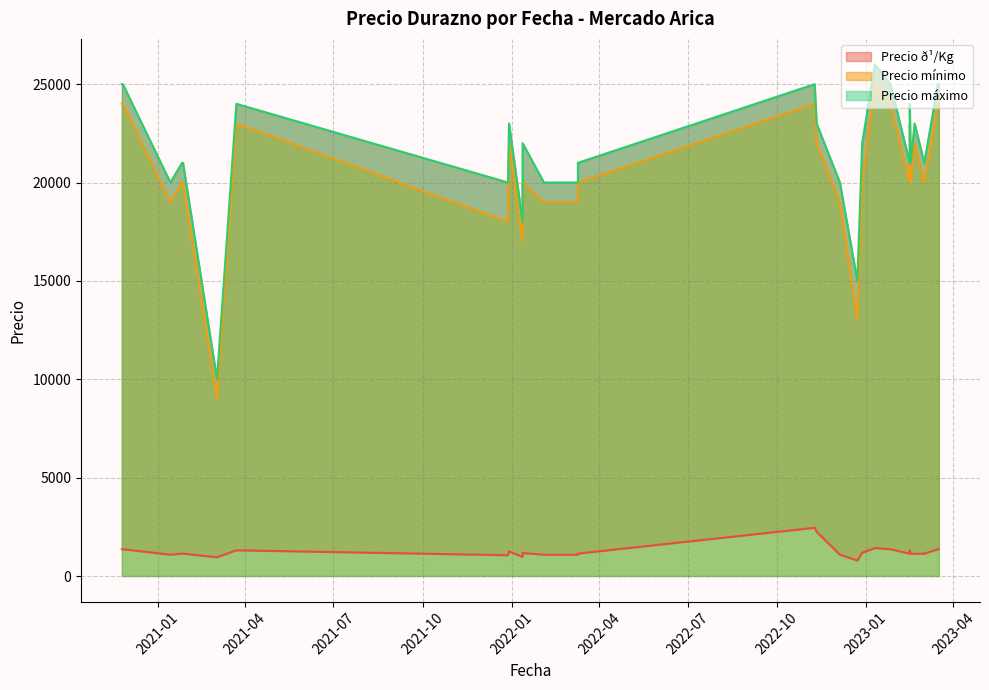

What is the difference between the highest and lowest values at 2023-02-16?

19861